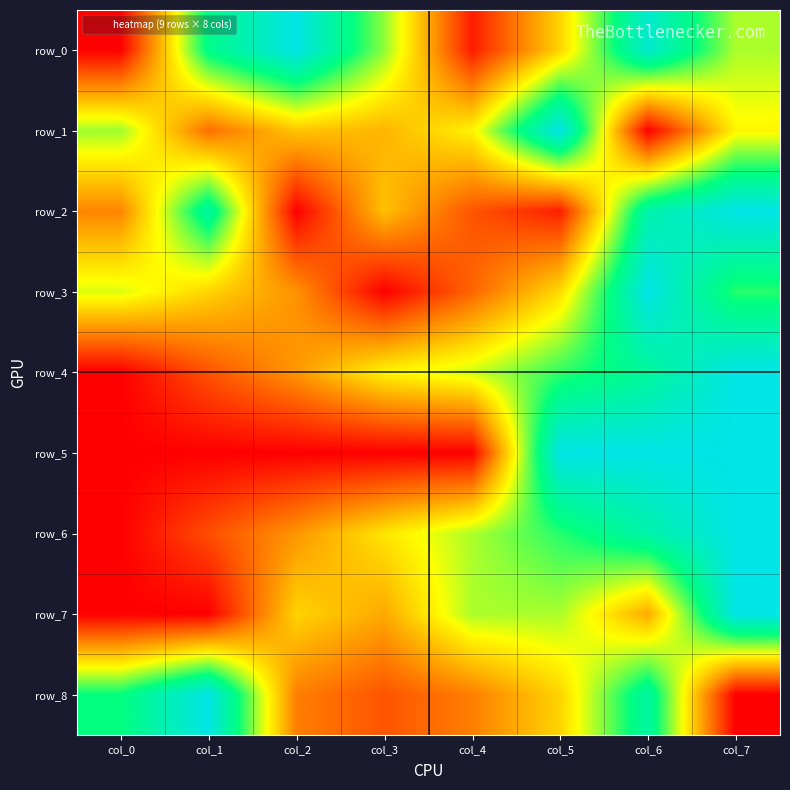

Between col_4 and col_5, which series saw the biggest shift?

row_5